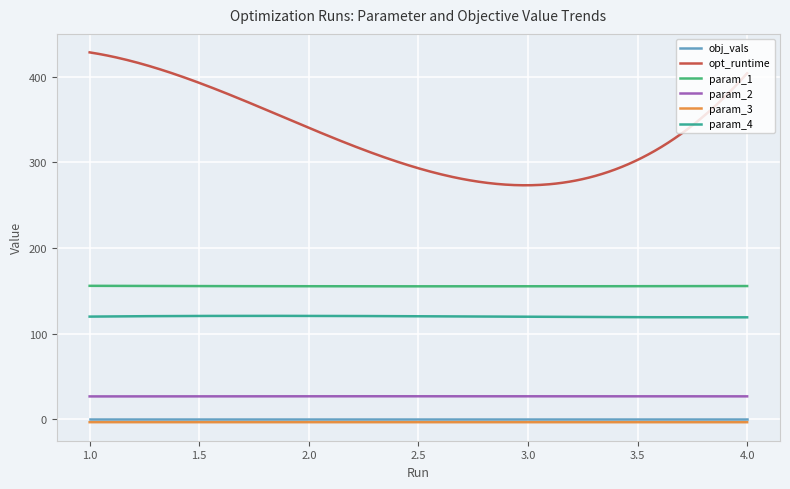

Which series has the largest total across all categories?

opt_runtime